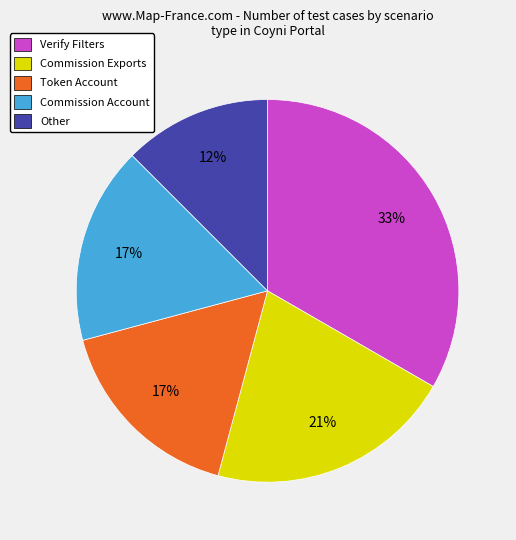

How many slices are in this pie chart?

5